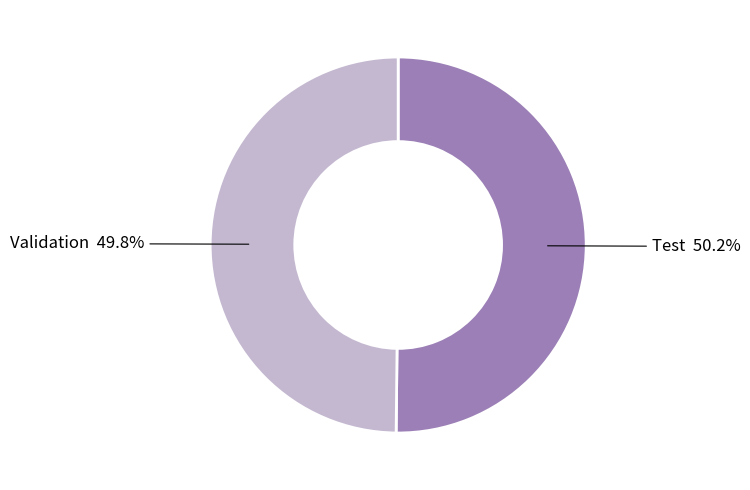

To the nearest percent, what portion does Validation represent?

50%